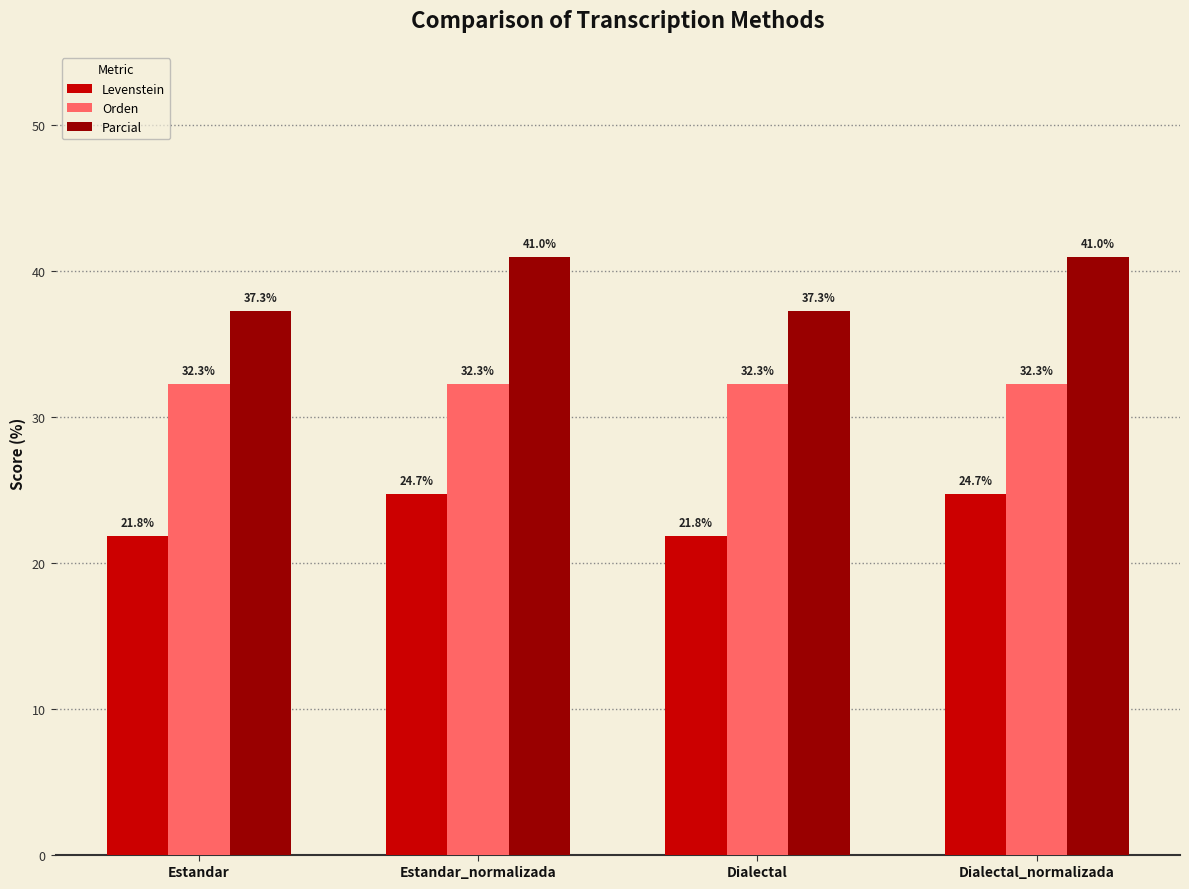

List the series in order of their overall mean, lowest first.

Levenstein, Orden, Parcial